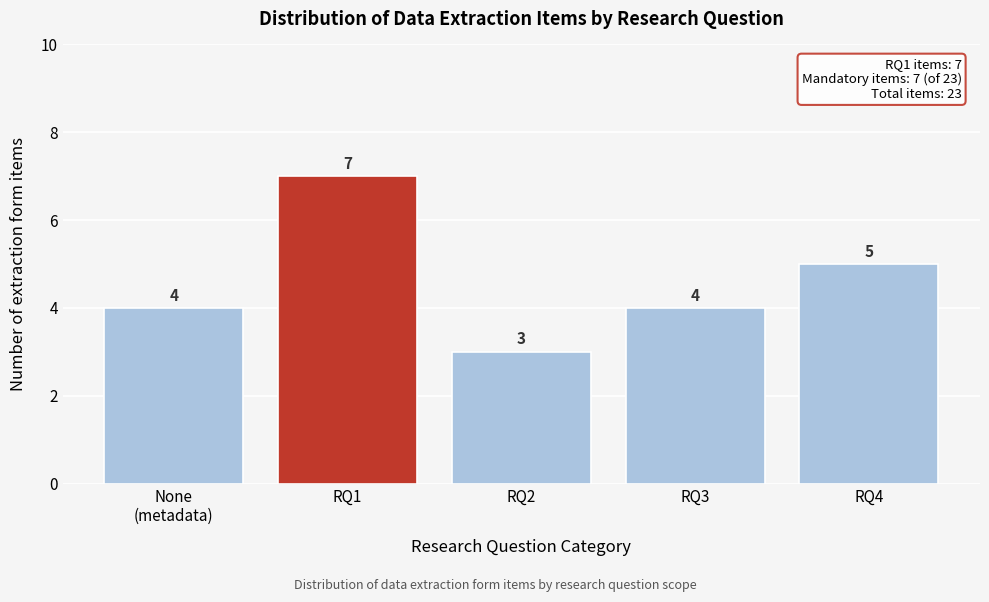

Reading right to left, transcribe all the data shown in this chart.

5	4	3	7	4